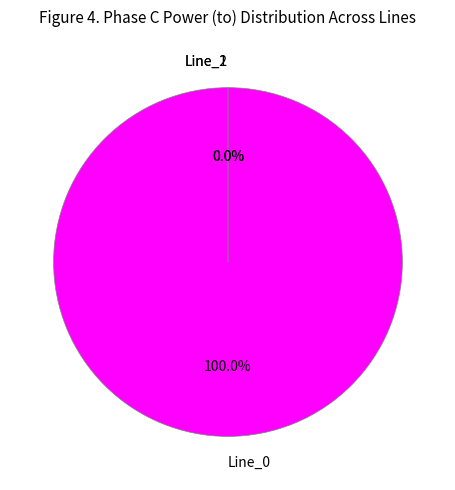

Rank the categories by value from lowest to highest.

Line_2, Line_1, Line_0